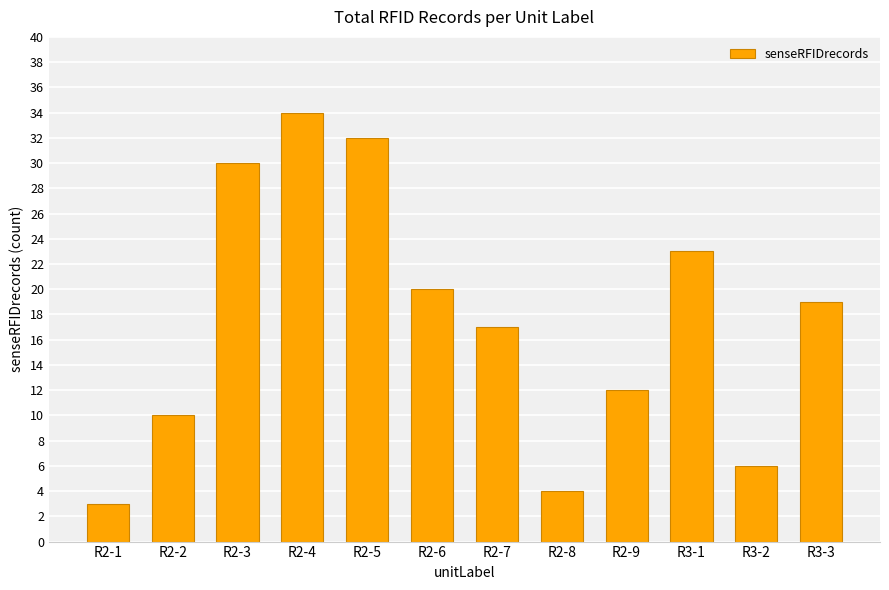

Are the bars grouped side by side (vs. stacked)?

No